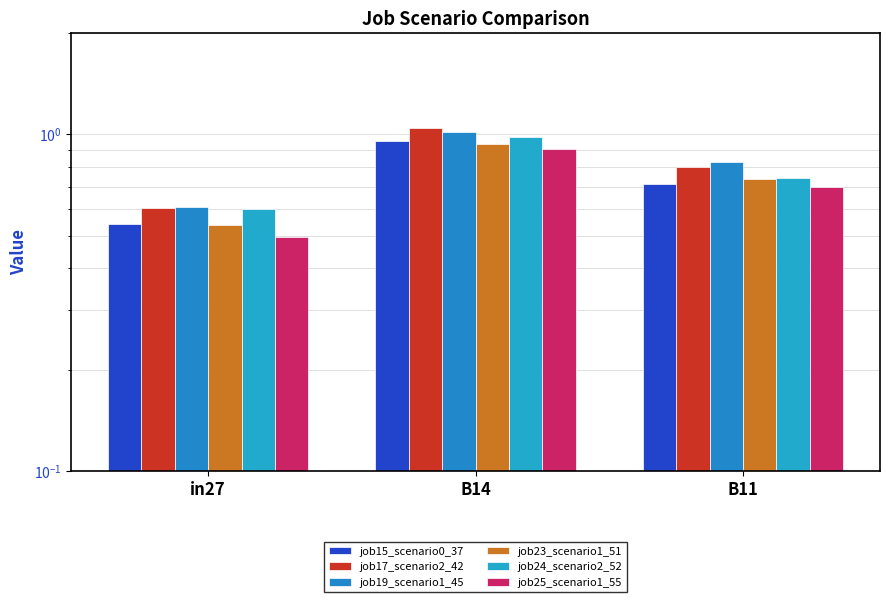

What is the difference between the maximum and minimum values in the job17_scenario2_42 series?

0.4